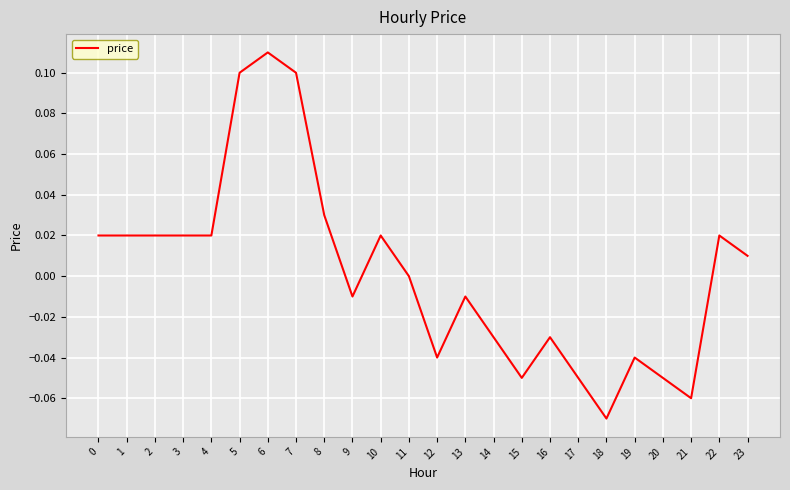

Which category has the highest value across all series?

6